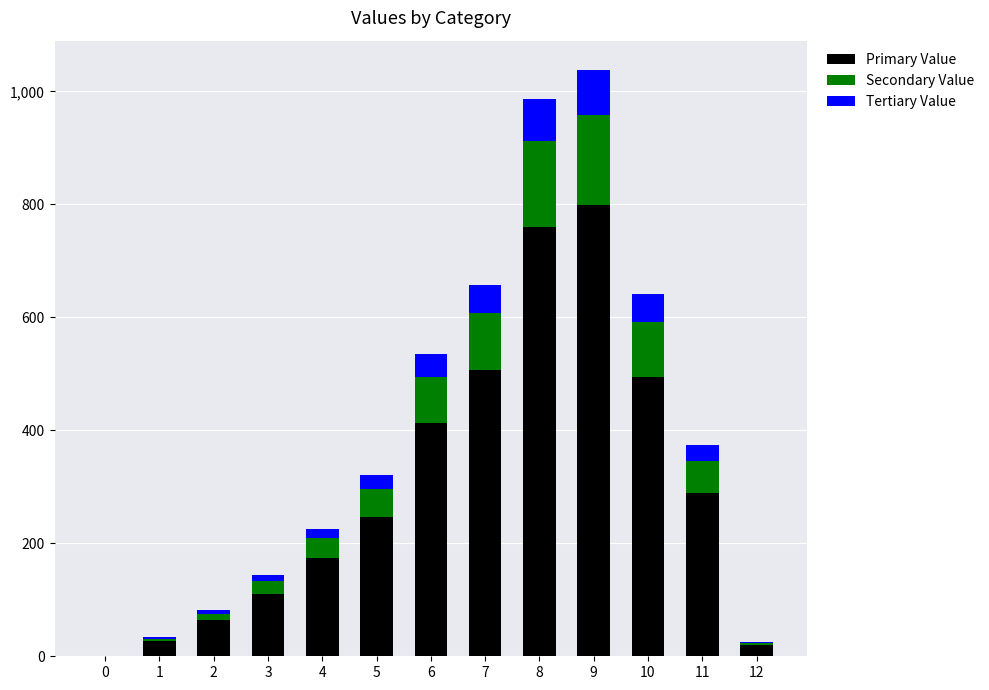

How many data points does each series have?

13